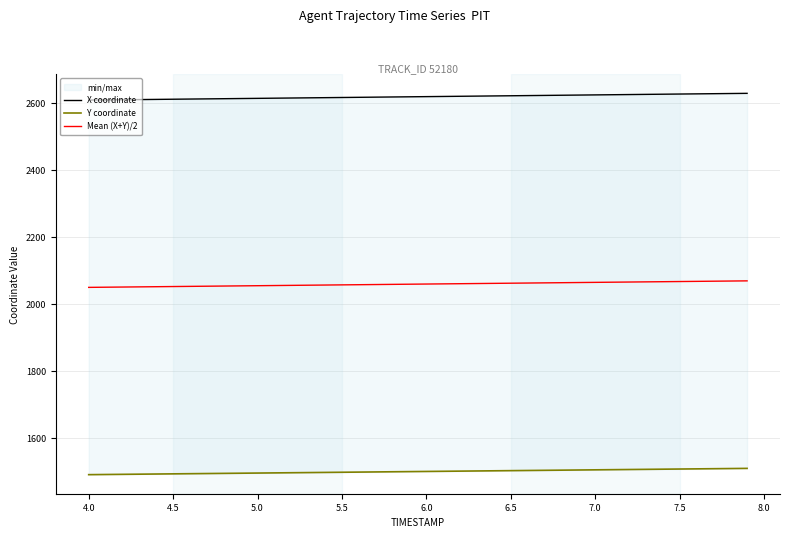

What is the maximum value for Y coordinate?

1510.8